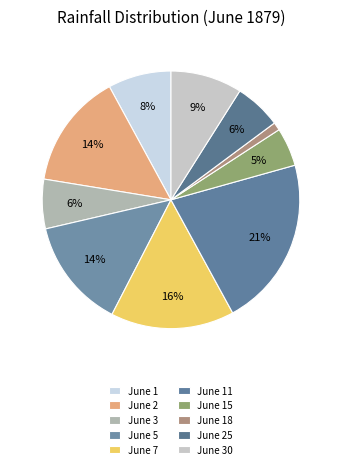

How much of the chart is everything except June 11?

78.6%